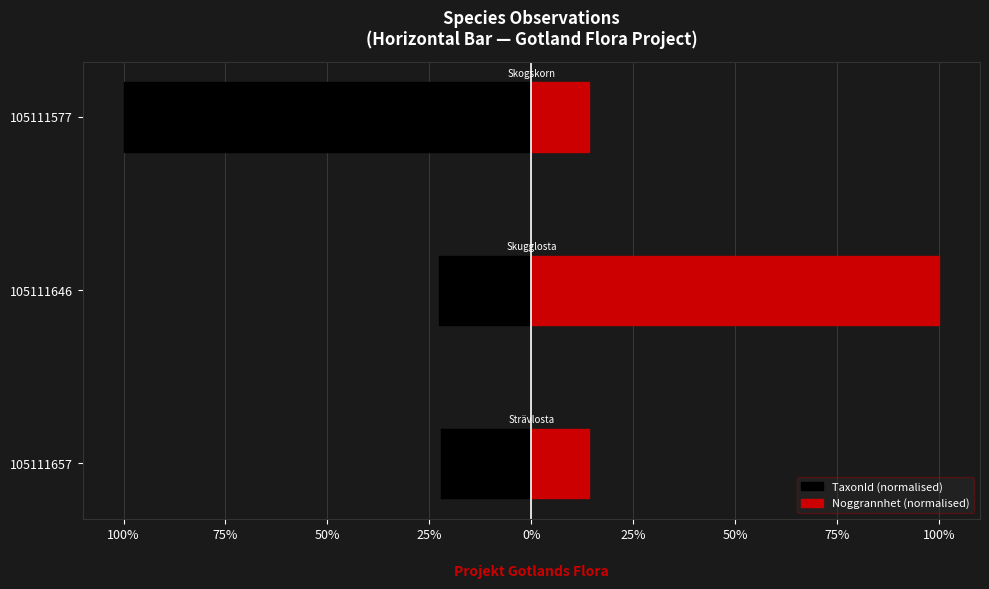

Count the number of categories in the chart.

3